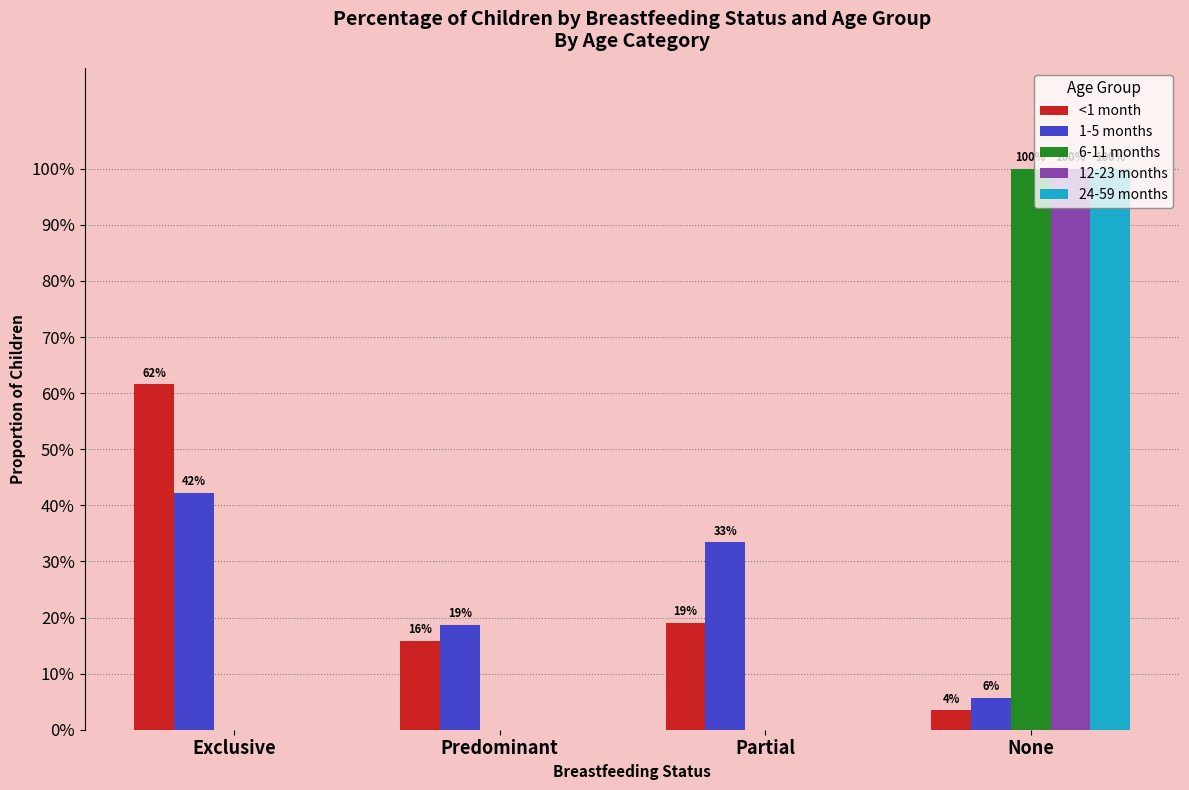

What are all the series names shown in the legend?

<1 month, 1-5 months, 6-11 months, 12-23 months, 24-59 months